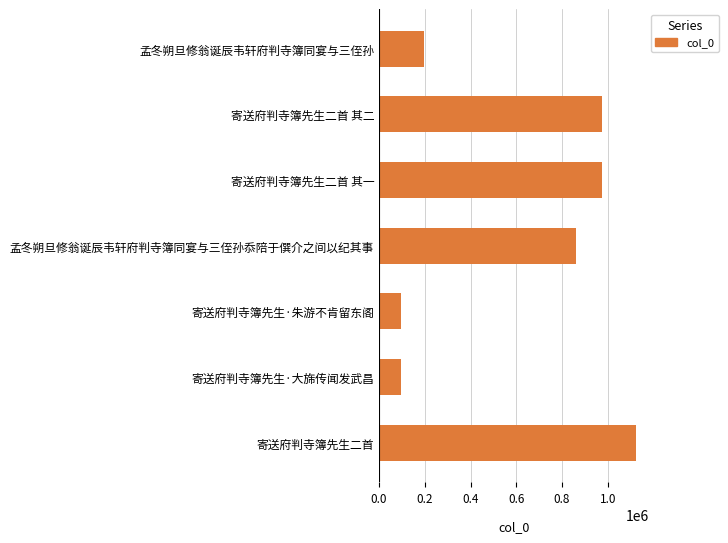

Which category has the highest value across all series?

寄送府判寺簿先生二首